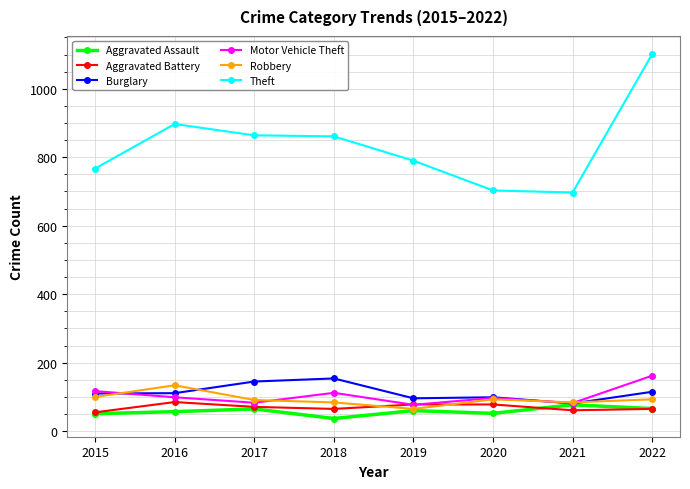

Is it true that Burglary equals 115 at 2022?

True